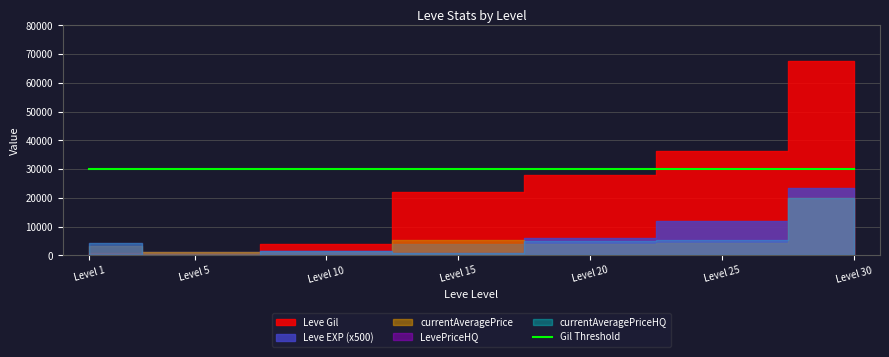

At how many categories does at least one series exceed 26750?

3